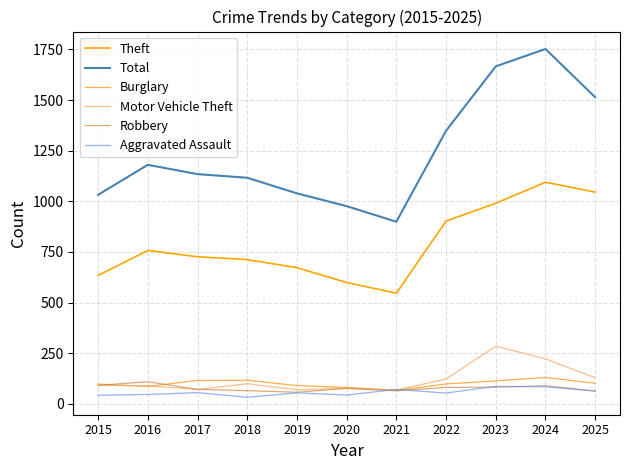

What is the average value of the Theft series?

789